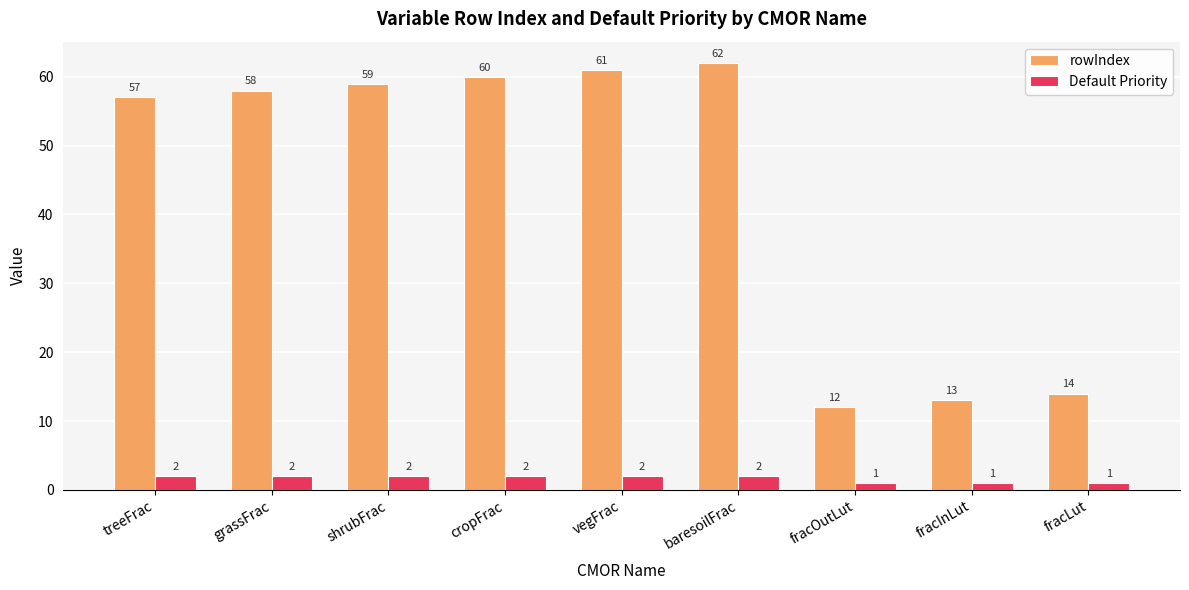

How many data points in Default Priority are less than 2?

3